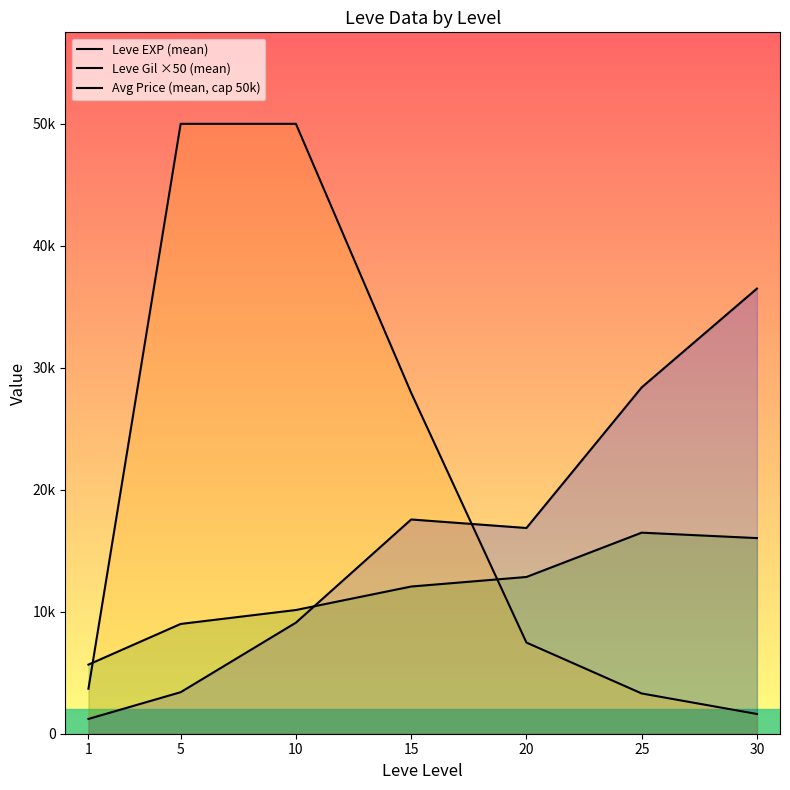

Which has a higher value, 1 or 25?

25